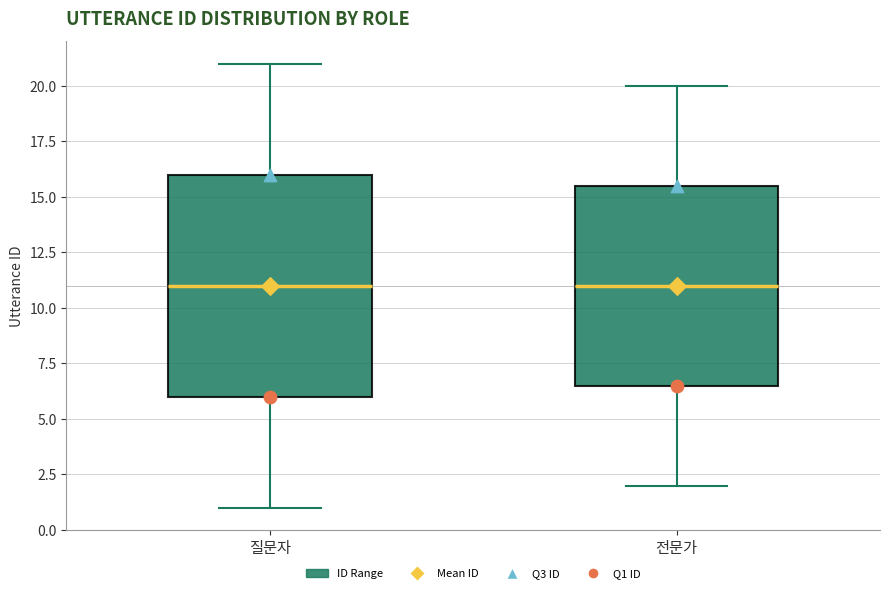

Reading left to right, read every box against the y-axis: the position of its median line, the range the box covers, and the ends of its whiskers. The values are not printed on the chart, so give them approximately, as read against the axis.

질문자: median 11.0, box 6.0 to 16.0, whiskers 1.0 to 21.0
전문가: median 11.0, box 6.5 to 15.5, whiskers 2.0 to 20.0